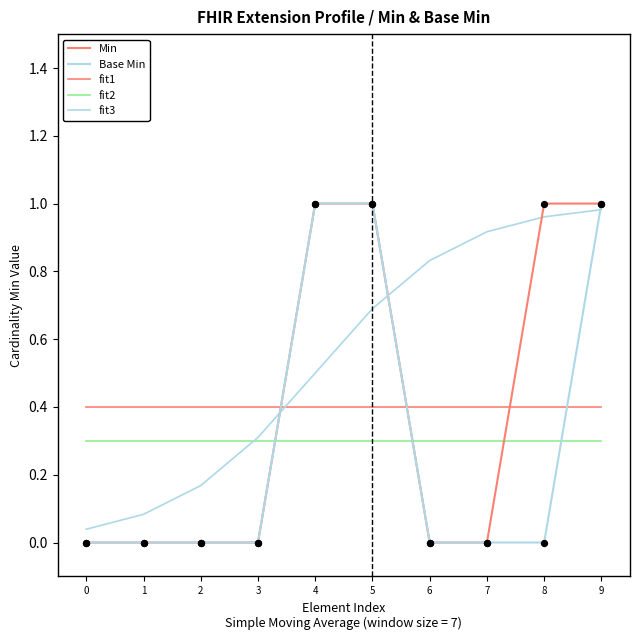

Which series has the largest total across all categories?

fit3